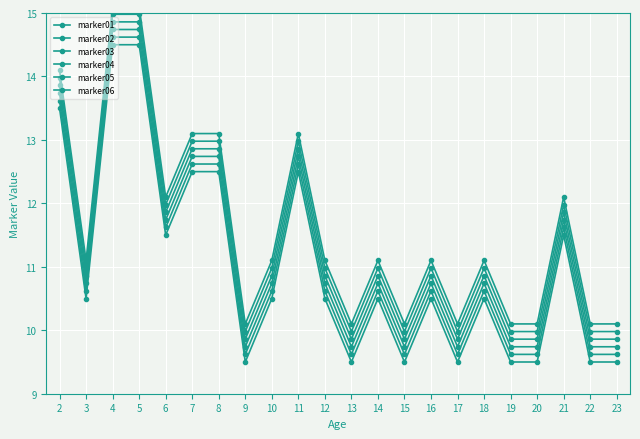

Between 18 and 21, which is larger?

21